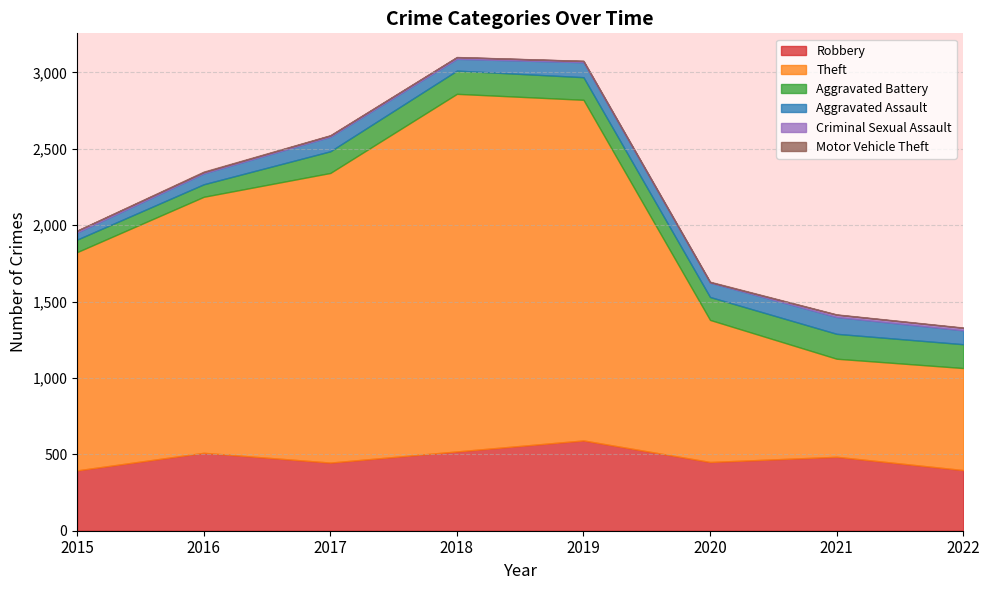

How many data points does each series have?

8